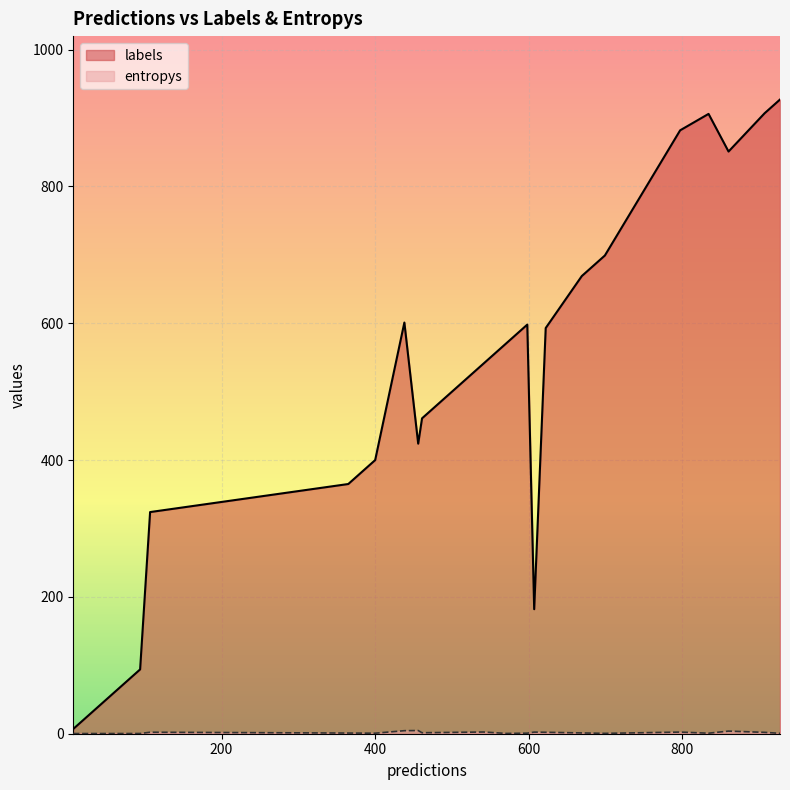

At which category is the sum across all series the highest?

19